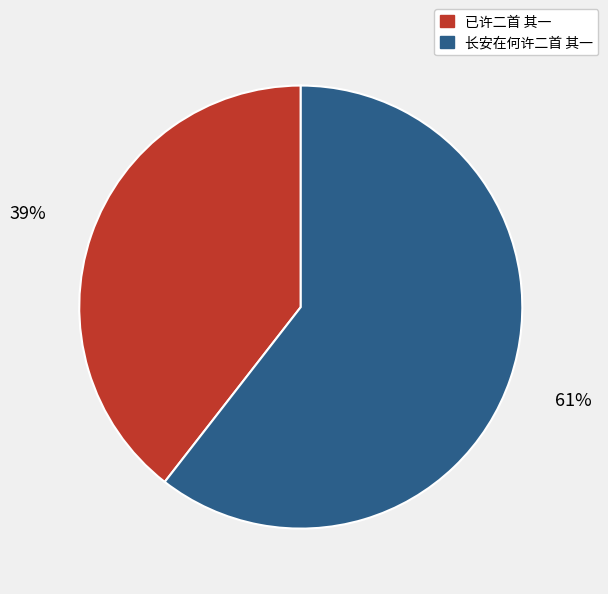

Is it true that 长安在何许二首 其一 is 61% of the pie?

True